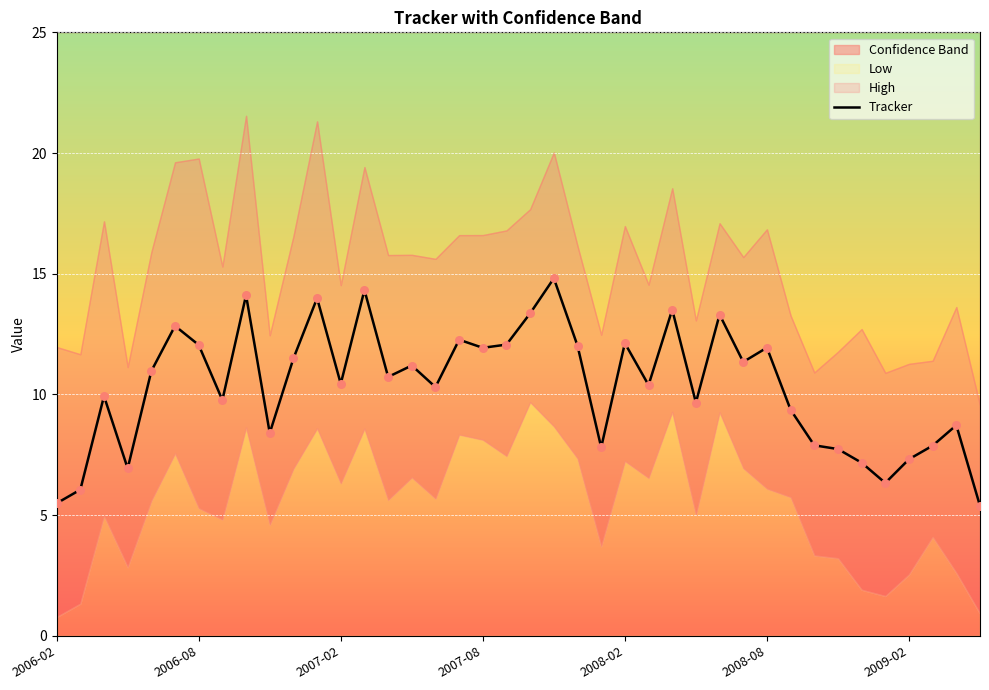

Between 24 and 26, which is larger?

26